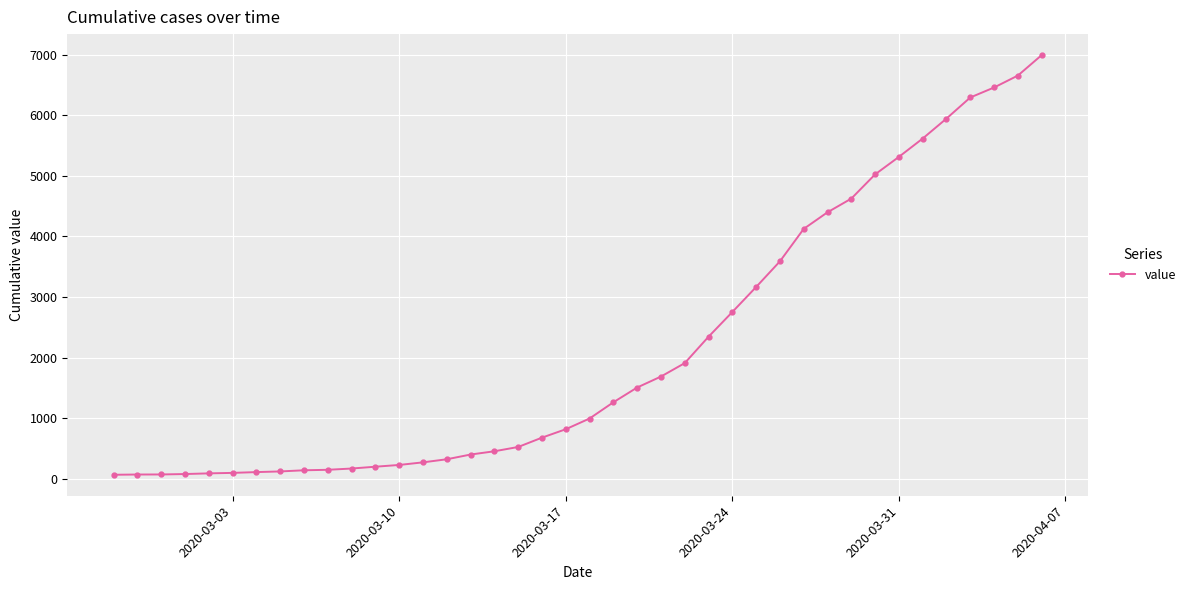

What is the maximum value shown in the chart?

6995